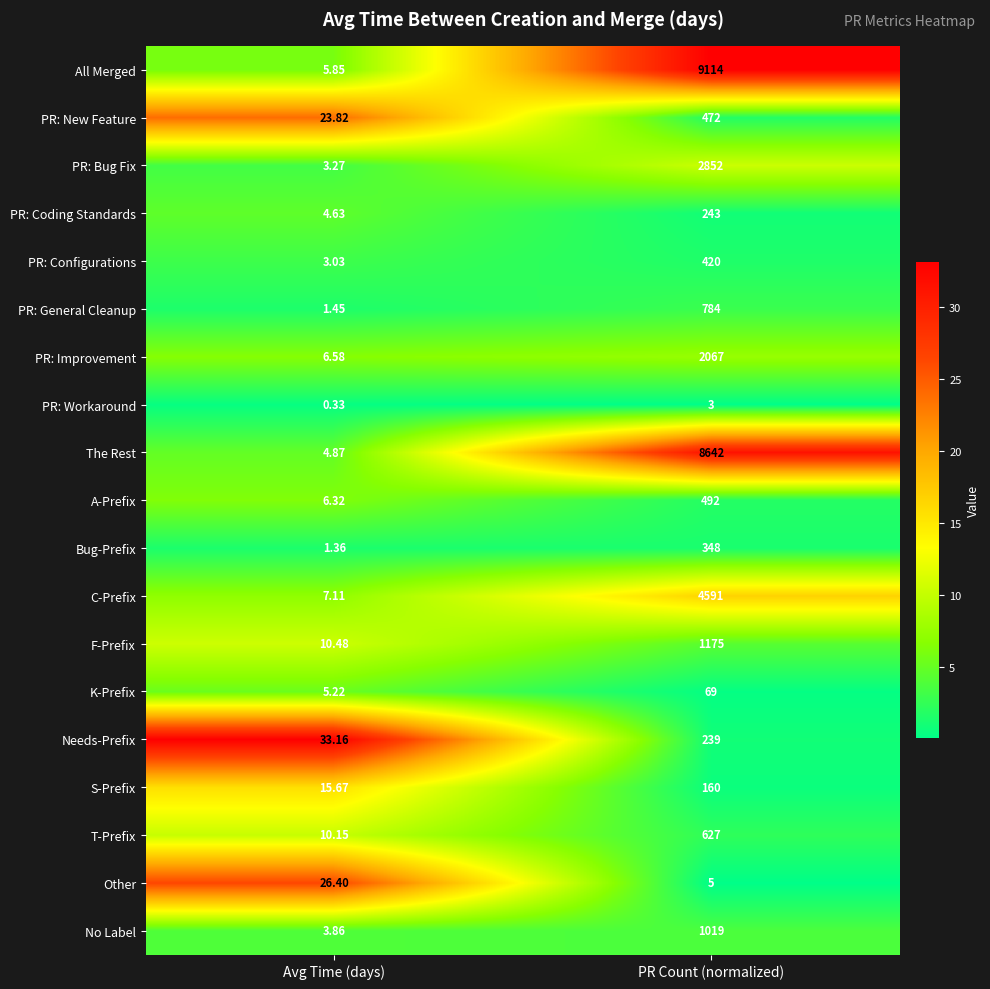

Is the value of Bug-Prefix at PR Count (normalized) greater than the value of All Merged at PR Count (normalized)?

No